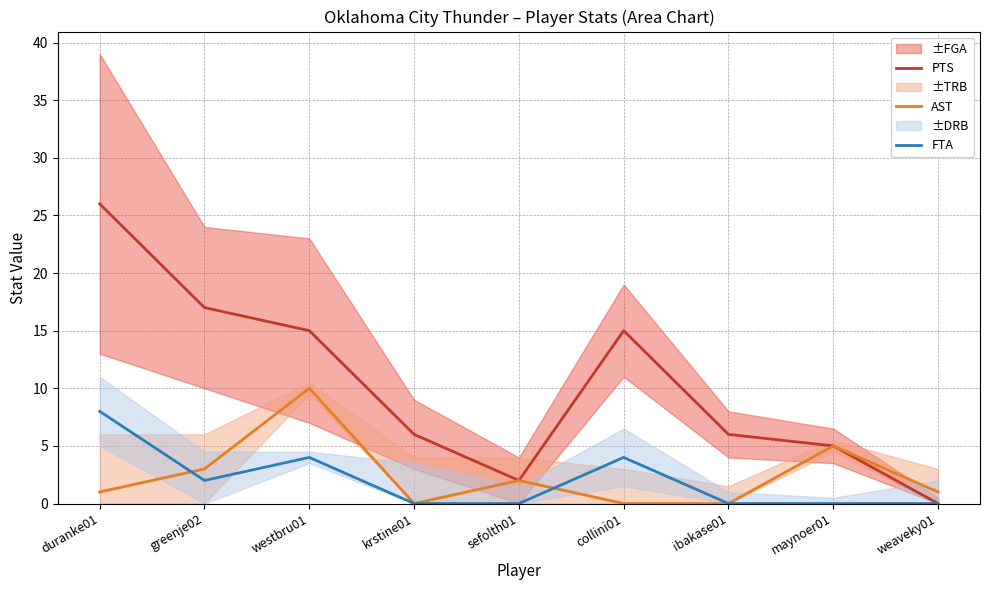

Reading right to left, extract all data points from this chart.

PTS: weaveky01=0	maynoer01=5	ibakase01=6	collini01=15	sefolth01=2	krstine01=6	westbru01=15	greenje02=17	duranke01=26
AST: weaveky01=1	maynoer01=5	ibakase01=0	collini01=0	sefolth01=2	krstine01=0	westbru01=10	greenje02=3	duranke01=1
FTA: weaveky01=0	maynoer01=0	ibakase01=0	collini01=4	sefolth01=0	krstine01=0	westbru01=4	greenje02=2	duranke01=8